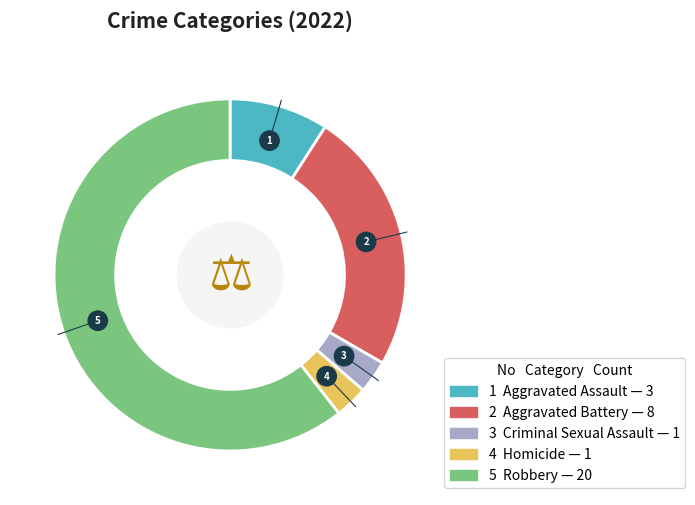

True or false: Aggravated Assault accounts for 19% of the total.

False